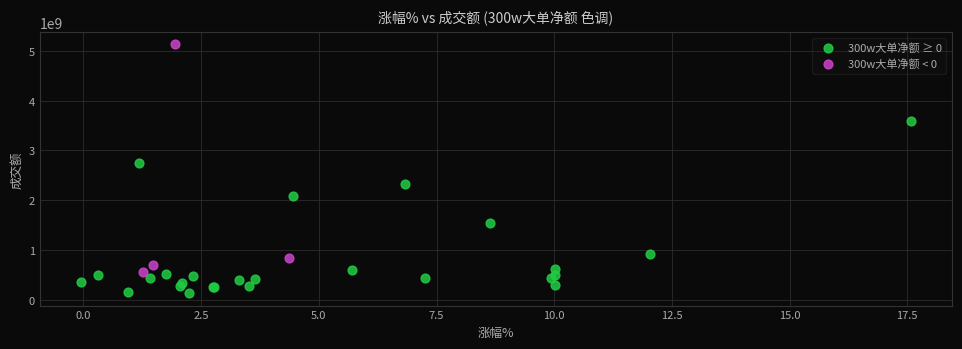

Which series contains the lowest Y value?

300w大单净额 ≥ 0